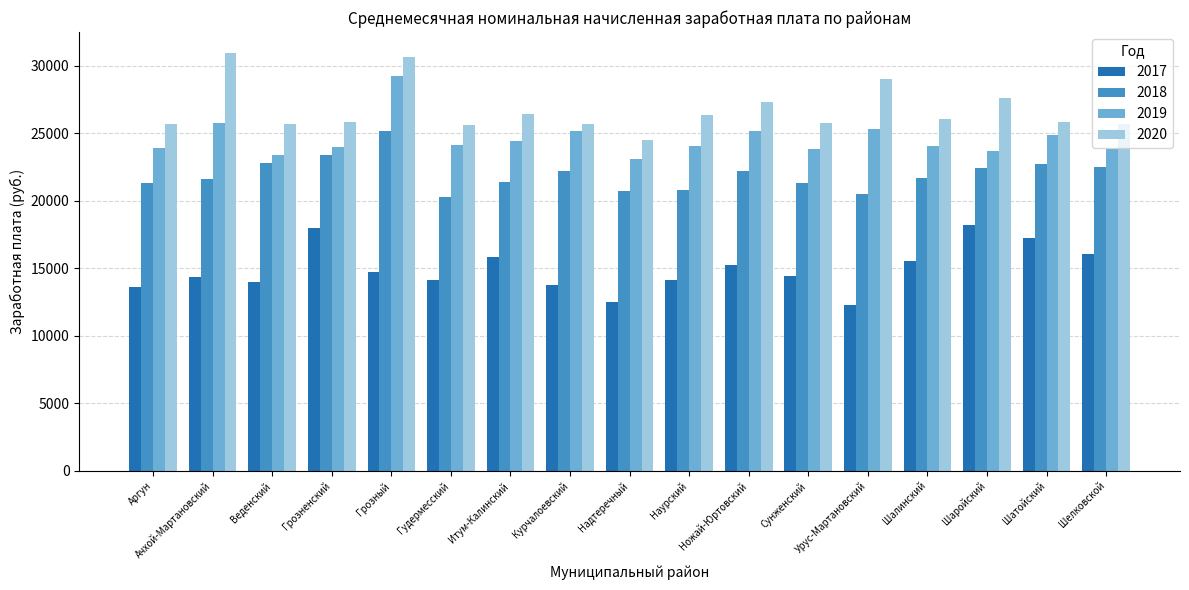

At which label does 2019 first exceed 24070?

Ачхой-Мартановский